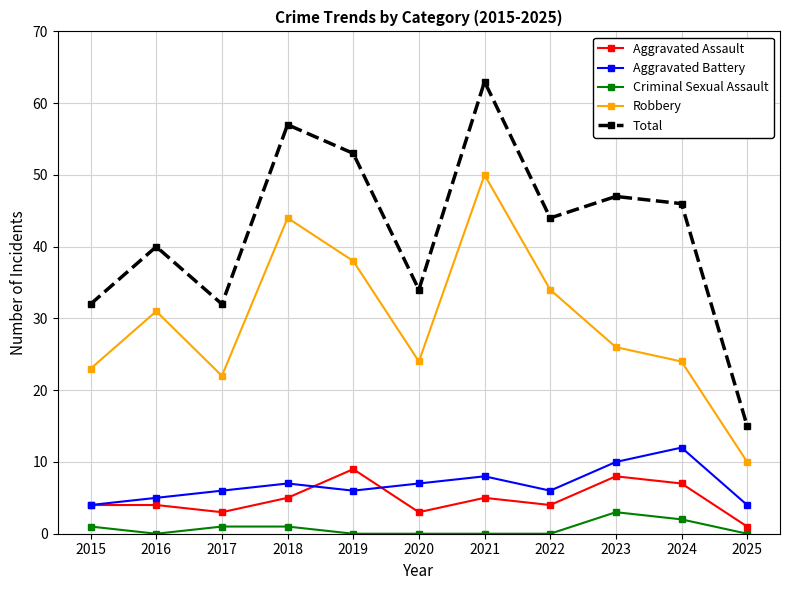

How many distinct data groups are displayed?

5